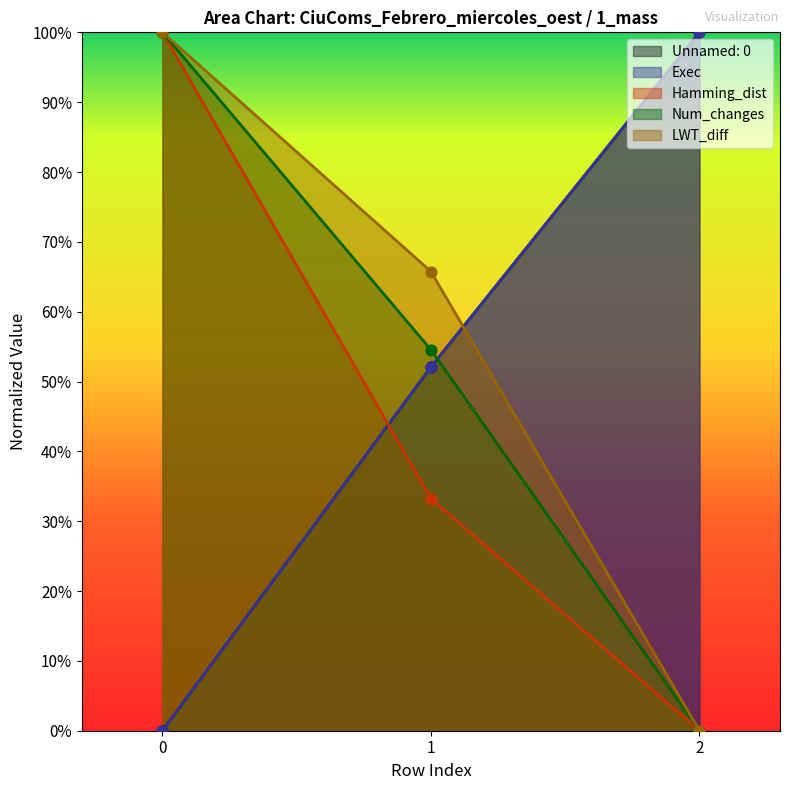

What is the total value across all series at 1?

2.6